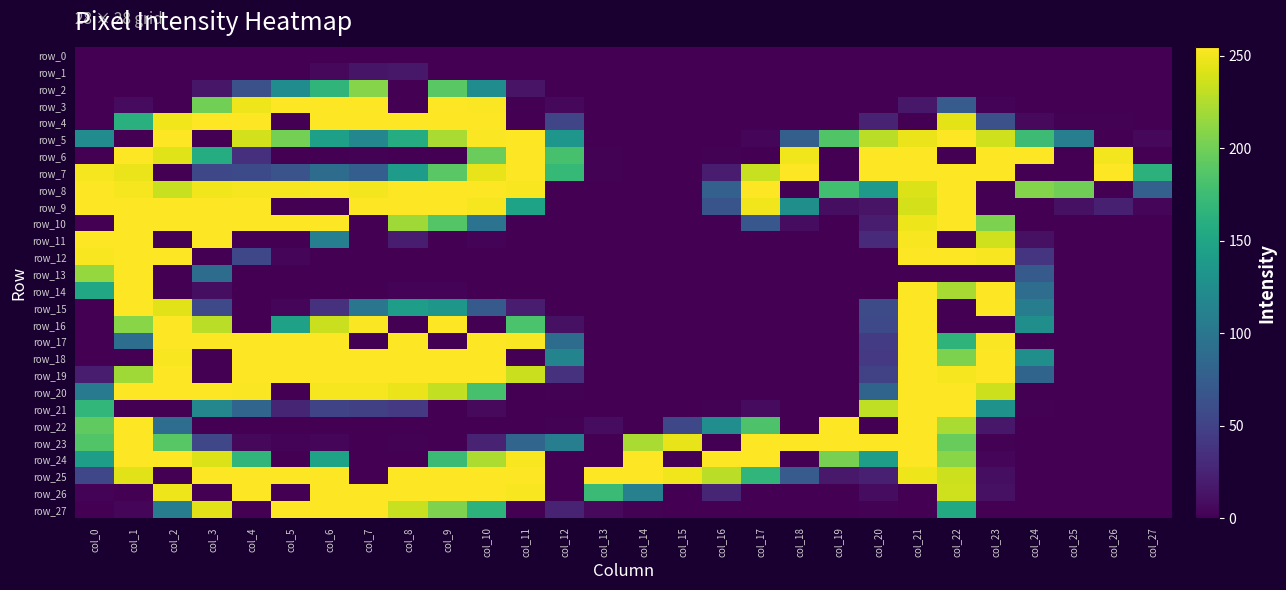

List the labels in order of row_4 value, largest first.

col_3, col_4, col_6, col_7, col_8, col_9, col_10, col_2, col_22, col_1, col_23, col_12, col_20, col_24, col_25, col_26, col_0, col_5, col_11, col_13, col_14, col_15, col_16, col_17, col_18, col_19, col_21, col_27